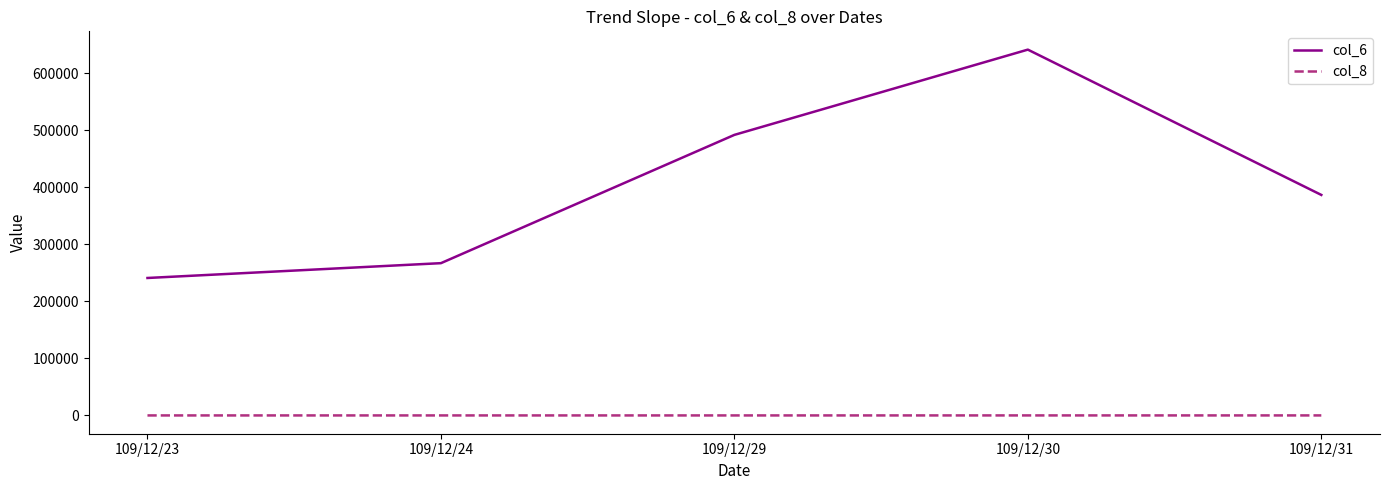

What is the sum of the col_6 values at 109/12/30 and 109/12/24?

907820